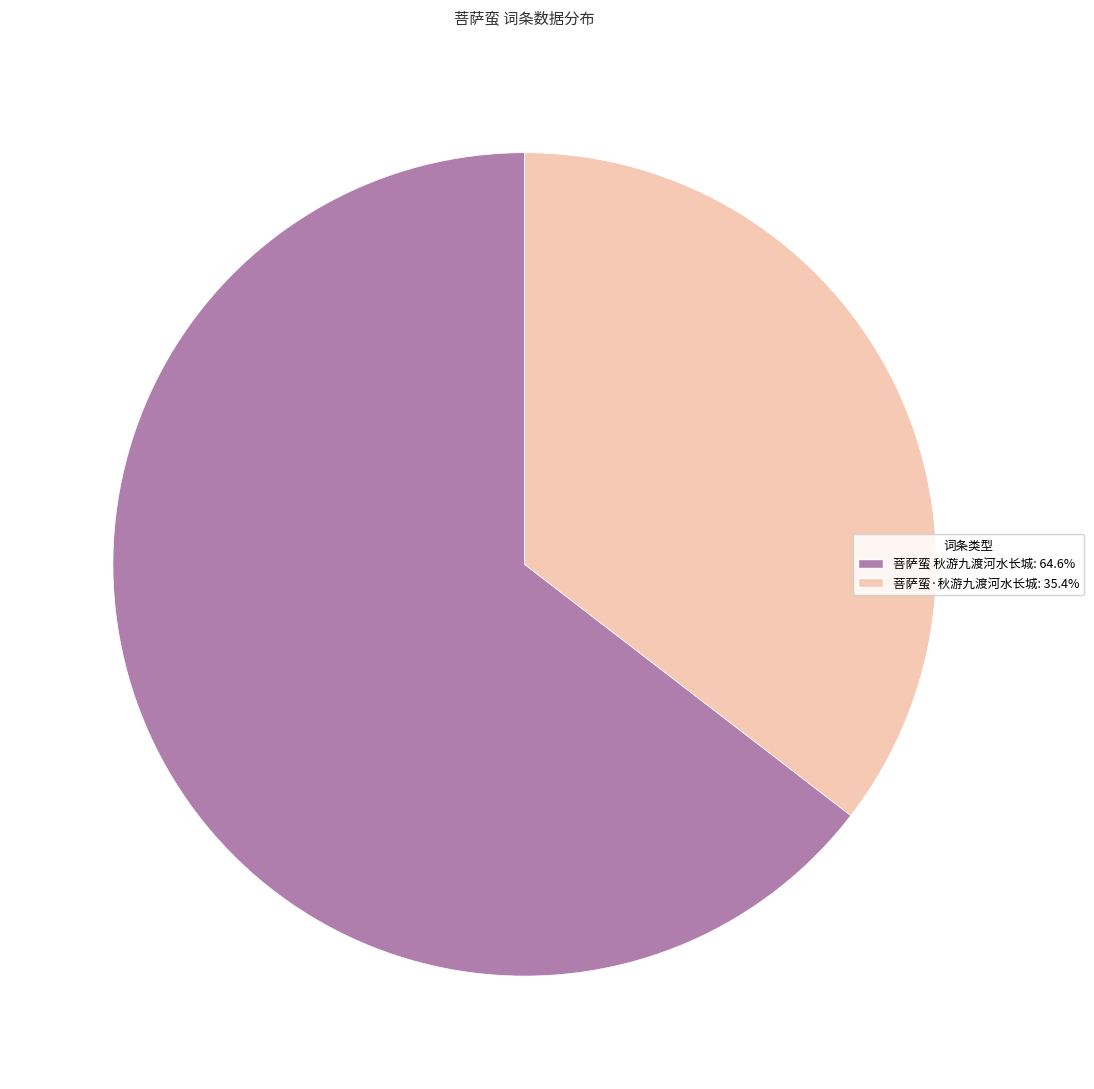

True or false: 菩萨蛮 秋游九渡河水长城 accounts for 70% of the total.

False